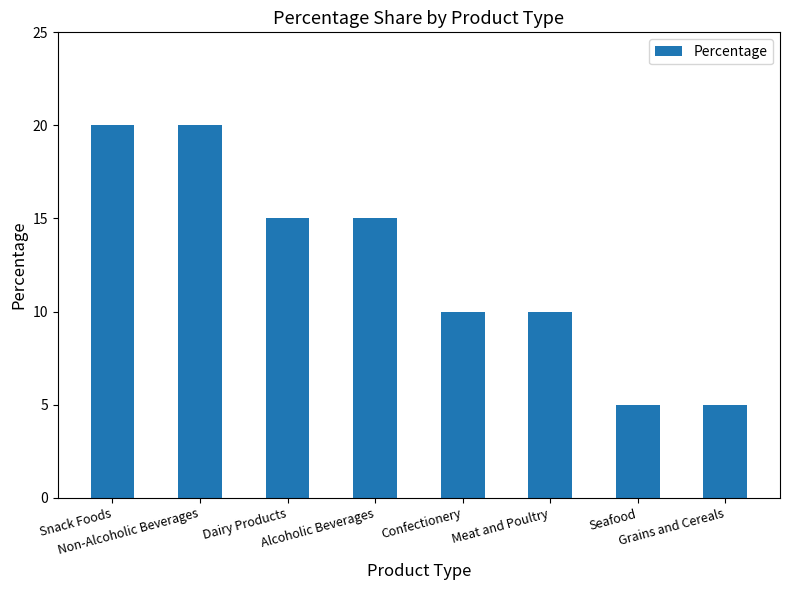

What is the change in value from Non-Alcoholic Beverages to Alcoholic Beverages?

-5